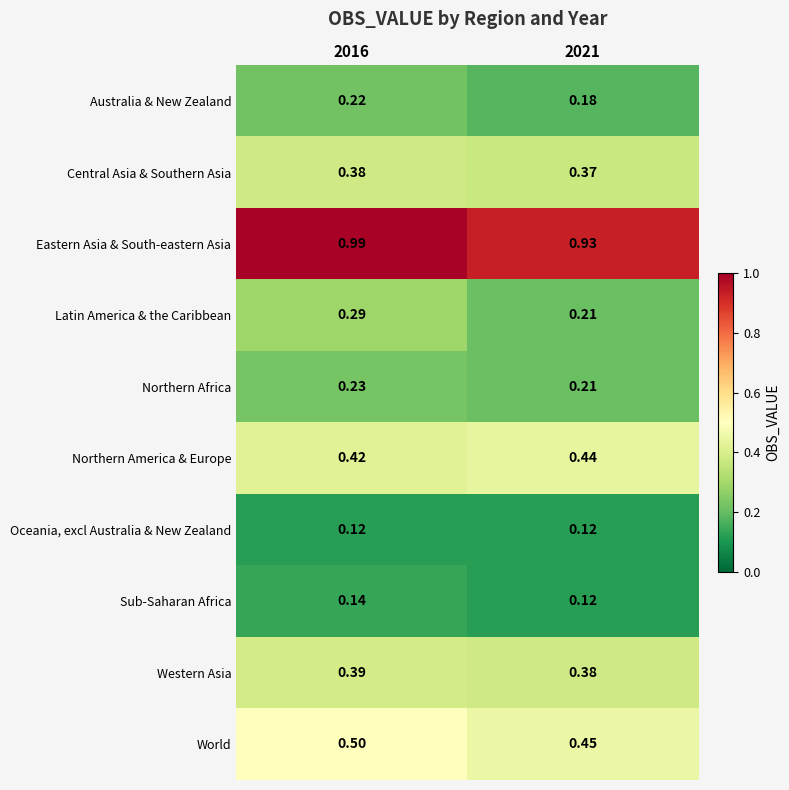

Rank the series by their maximum value, from highest to lowest.

Eastern Asia & South-eastern Asia, World, Northern America & Europe, Western Asia, Central Asia & Southern Asia, Latin America & the Caribbean, Northern Africa, Australia & New Zealand, Sub-Saharan Africa, Oceania, excl Australia & New Zealand